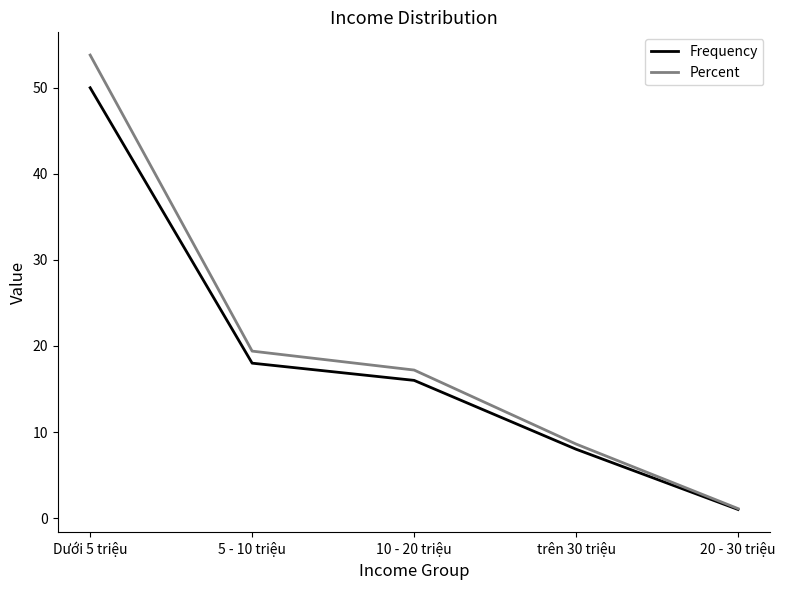

What is the spread (max minus min) of values at 5 - 10 triệu?

1.4